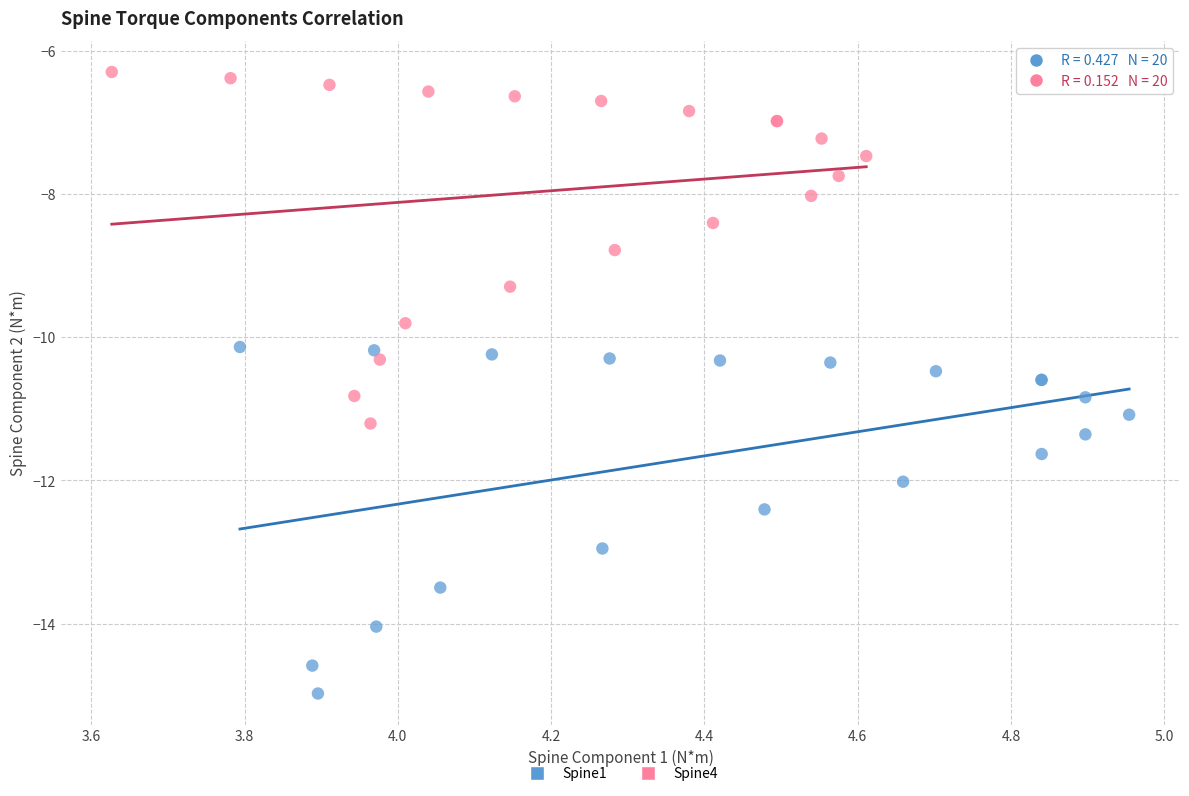

Which series contains the highest Y value?

Spine4